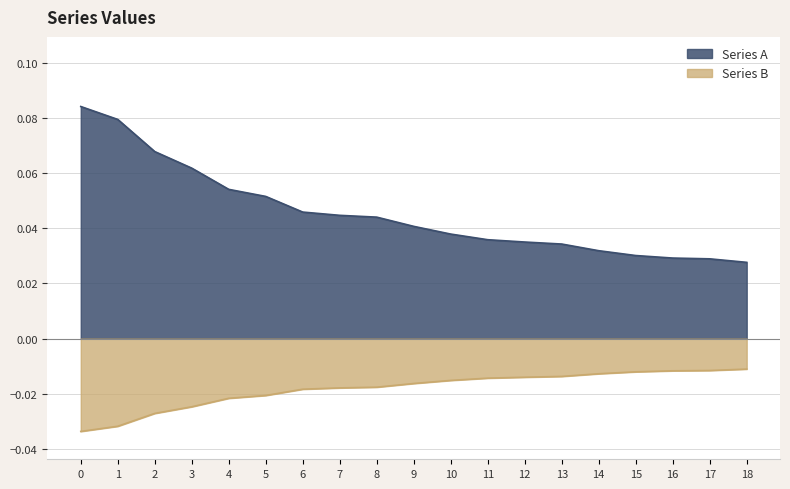

Reading left to right, extract all data points from this chart.

0=0.1	1=0.1	2=0.1	3=0.1	4=0.1	5=0.1	6=0.0	7=0.0	8=0.0	9=0.0	10=0.0	11=0.0	12=0.0	13=0.0	14=0.0	15=0.0	16=0.0	17=0.0	18=0.0